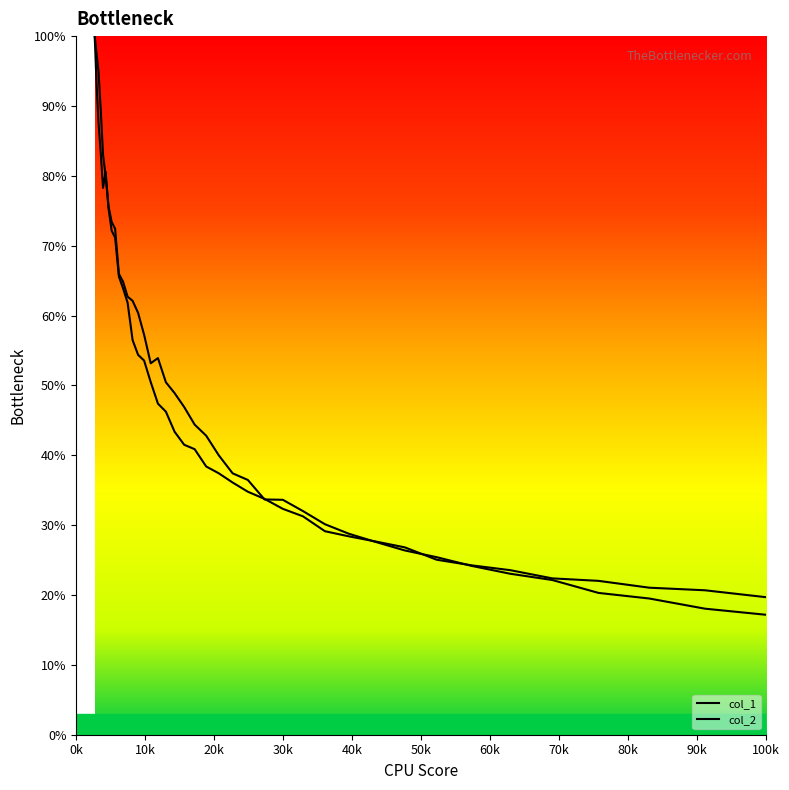

List the series in order of their overall mean, highest first.

col_1, col_2